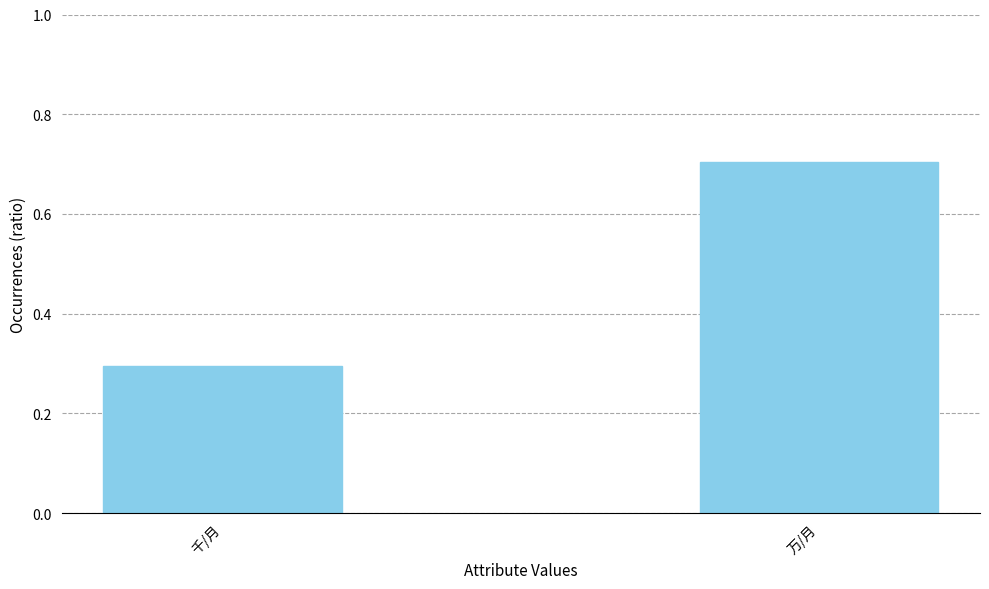

Where is the data nearest to the value 0?

千/月